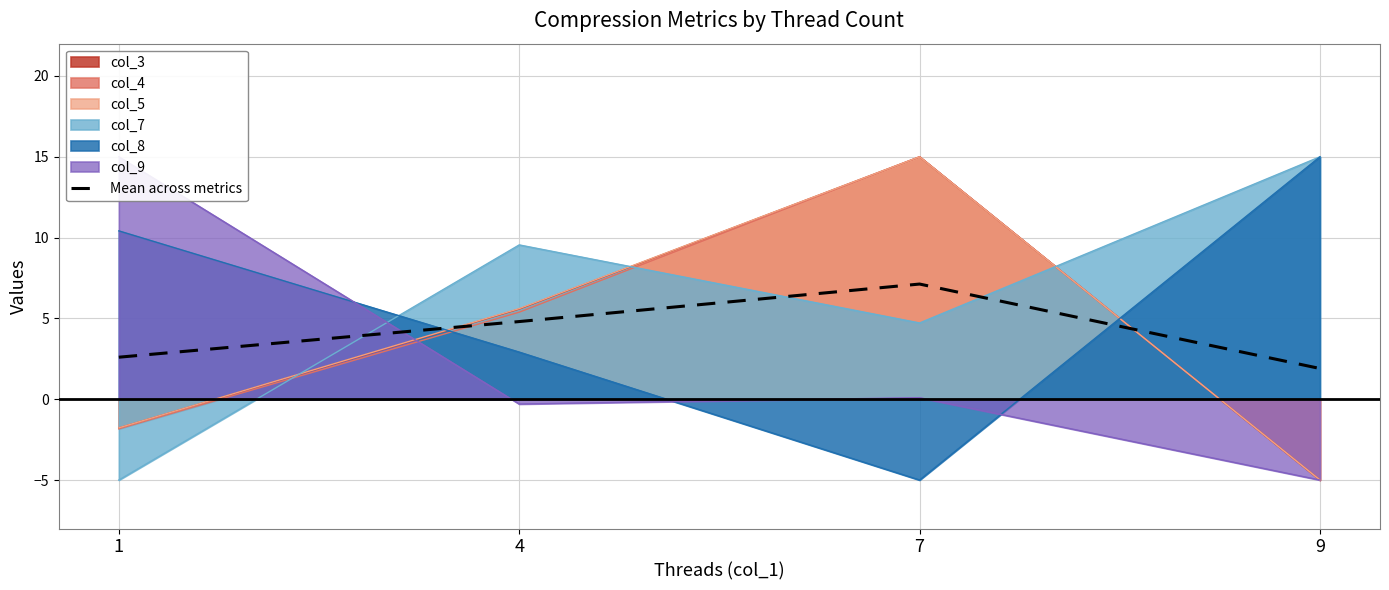

At which category does the data reach its first local peak?

7